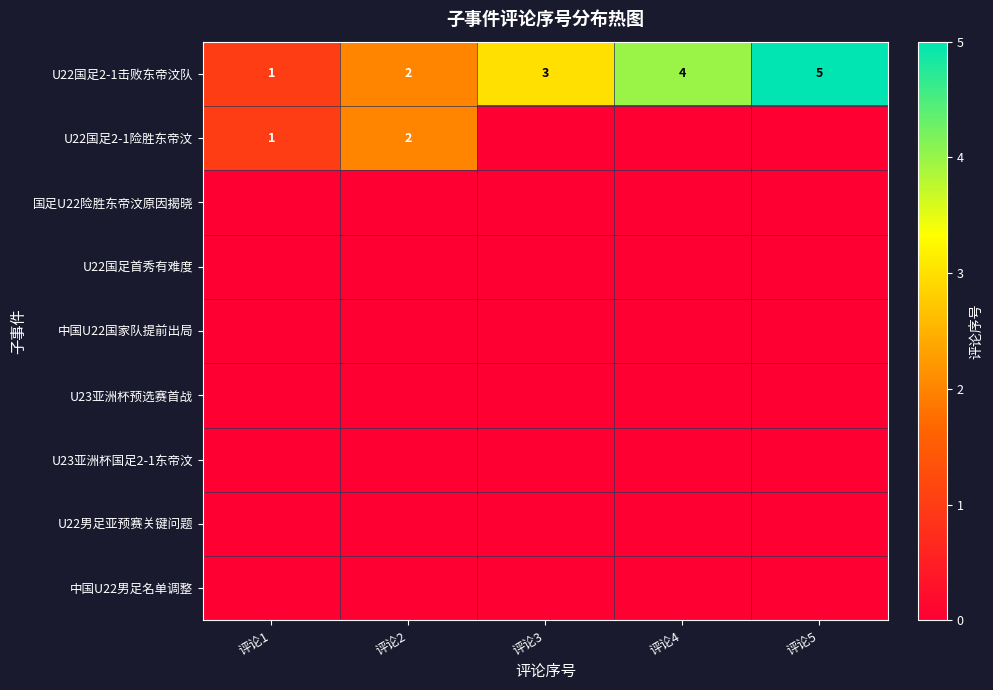

How many data points in U22国足2-1击败东帝汶队 are above 3?

2